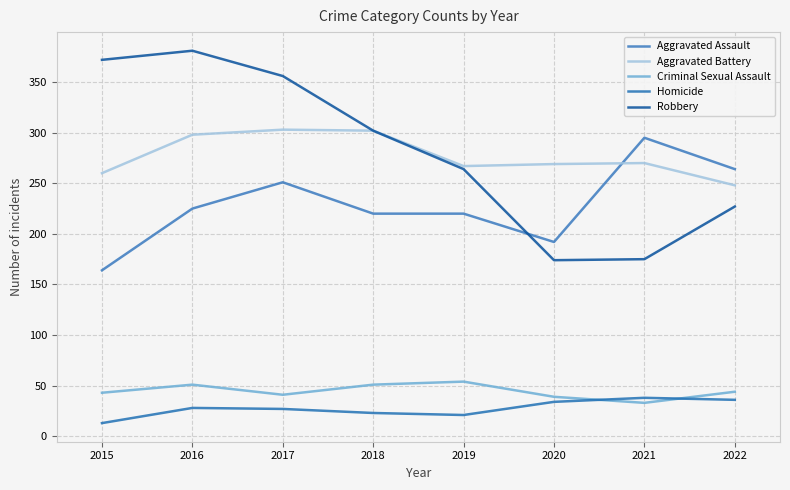

Reading right to left, extract all data points from this chart.

Aggravated Assault: 2022=264	2021=295	2020=192	2019=220	2018=220	2017=251	2016=225	2015=164
Aggravated Battery: 2022=248	2021=270	2020=269	2019=267	2018=302	2017=303	2016=298	2015=260
Criminal Sexual Assault: 2022=44	2021=33	2020=39	2019=54	2018=51	2017=41	2016=51	2015=43
Homicide: 2022=36	2021=38	2020=34	2019=21	2018=23	2017=27	2016=28	2015=13
Robbery: 2022=227	2021=175	2020=174	2019=264	2018=302	2017=356	2016=381	2015=372